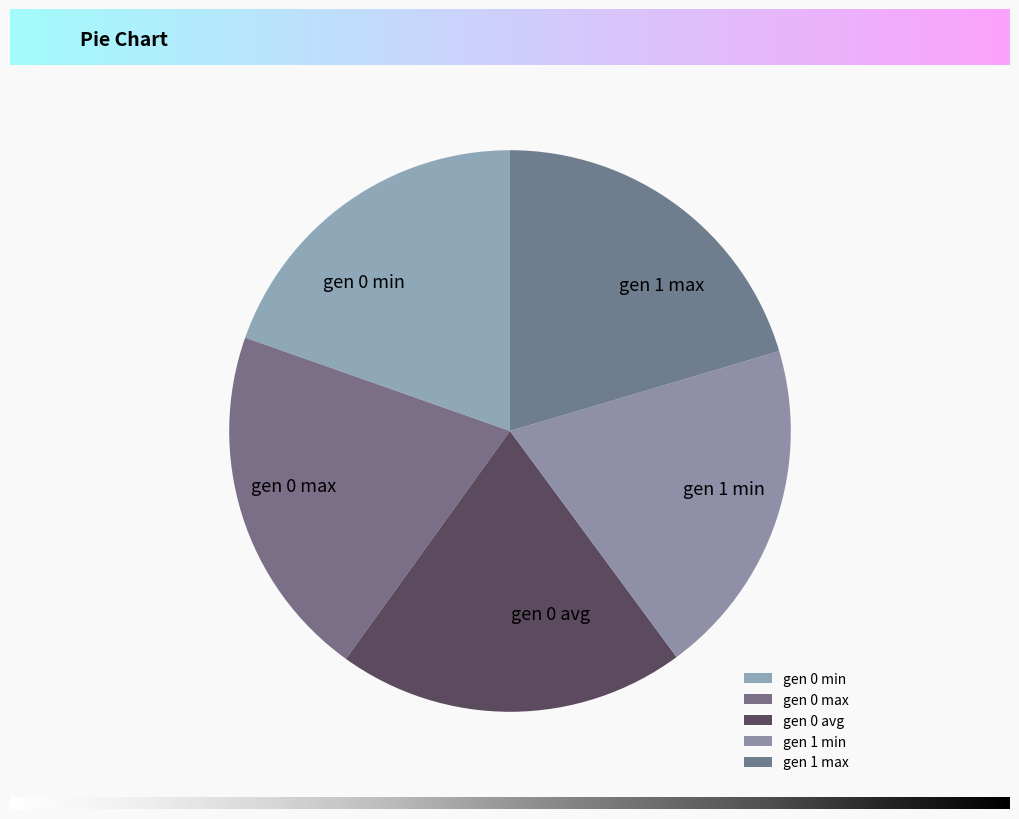

Approximately how many times larger is the value at gen 1 min compared to gen 0 avg?

1.0